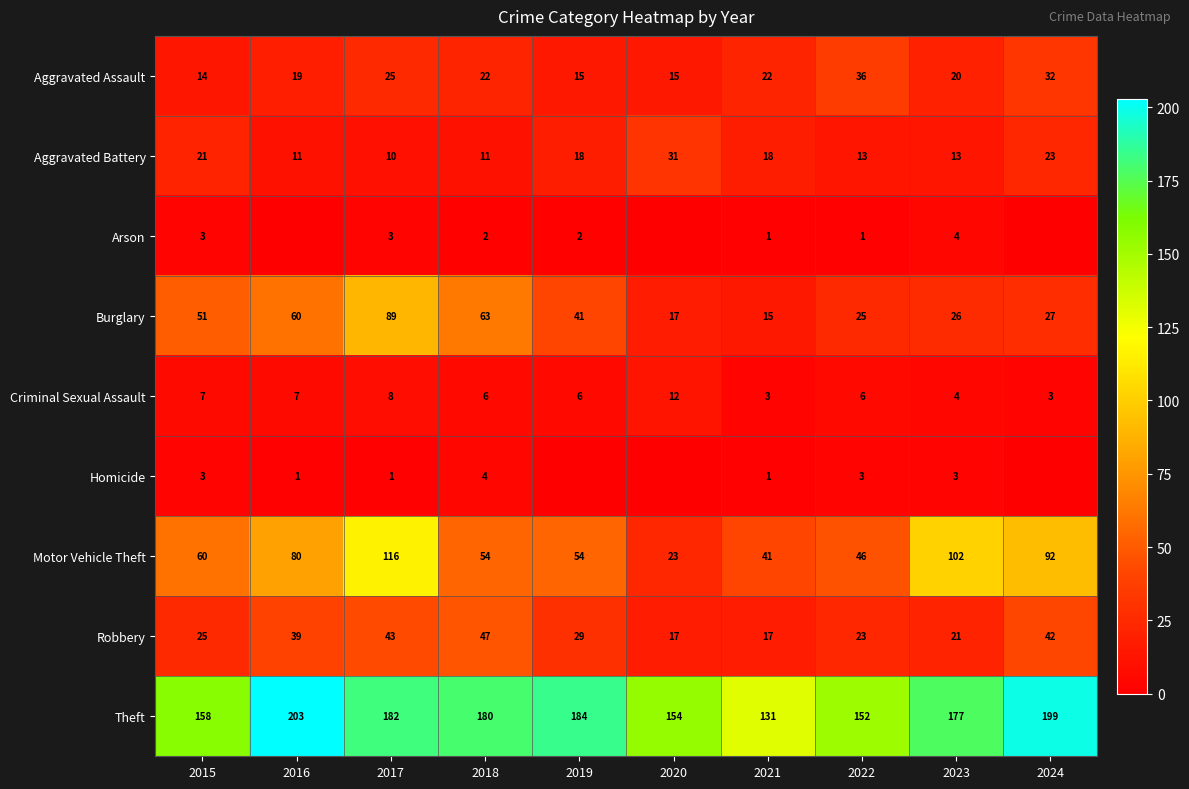

What is the spread (max minus min) of values at 2017?

181